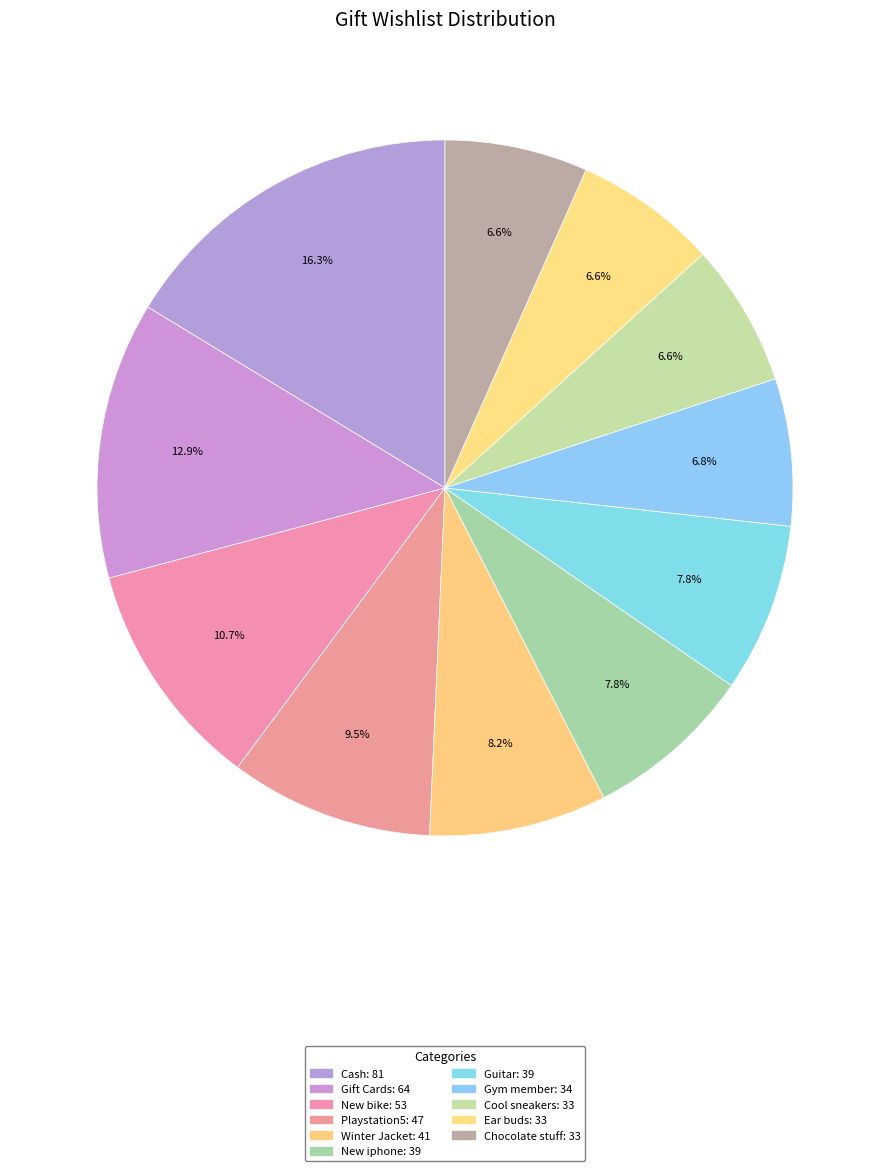

How many segments does this pie chart have?

11